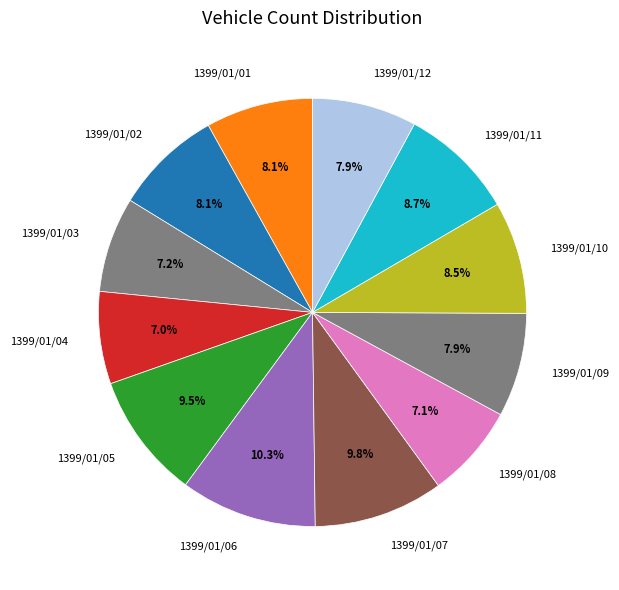

Which slice is the largest?

1399/01/06